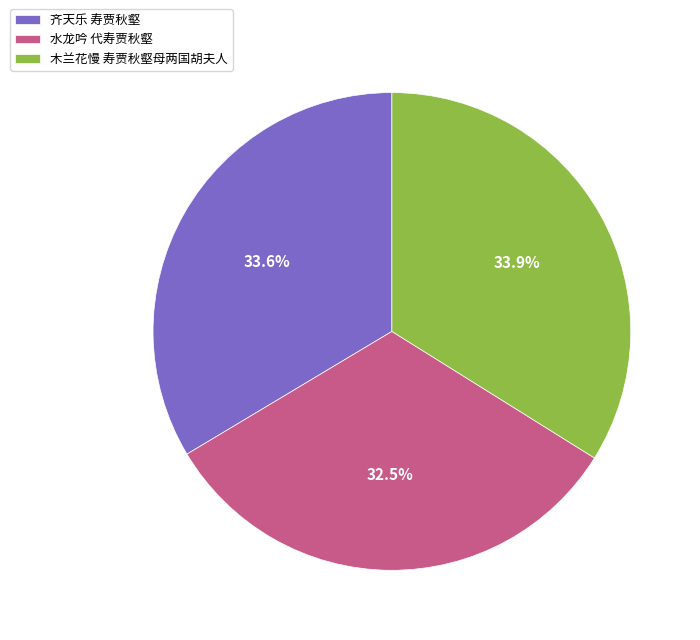

What is the ratio of the value at 水龙吟 代寿贾秋壑 to the value at 木兰花慢 寿贾秋壑母两国胡夫人?

1.0